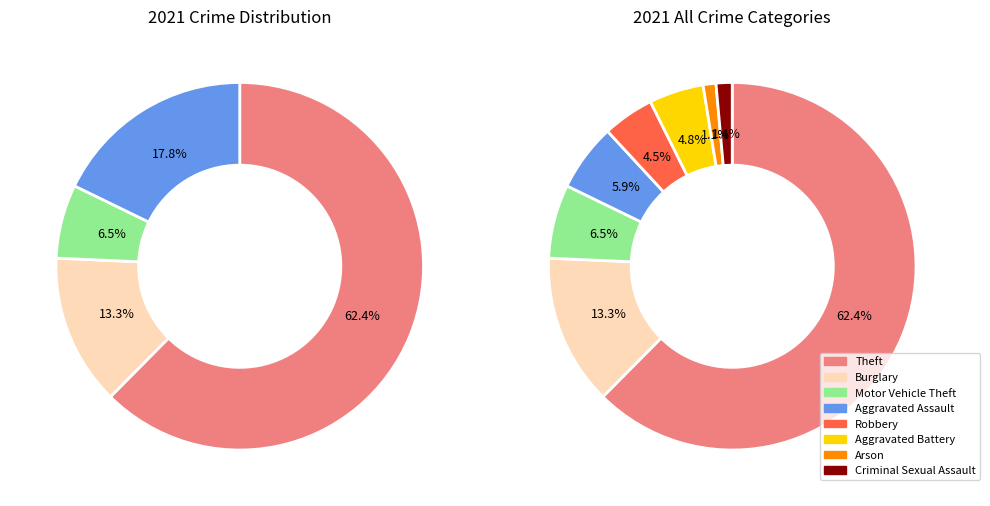

Combined, do Robbery and Burglary account for over 50%?

No